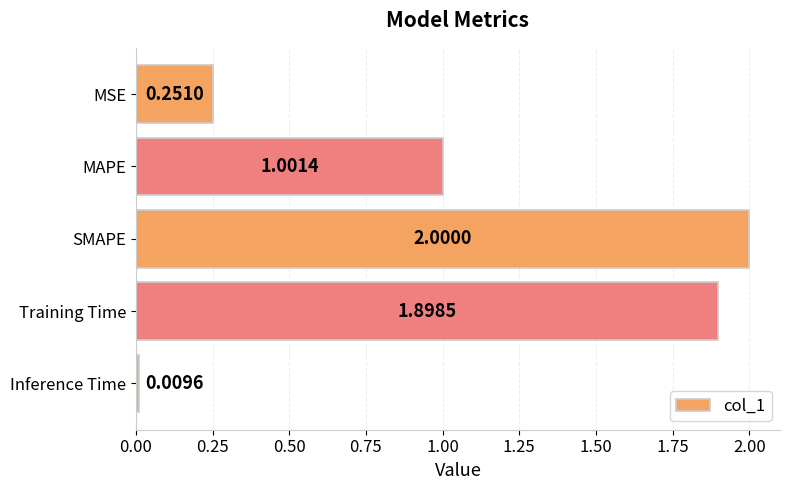

What is the label of the 3rd bar from the top?

SMAPE